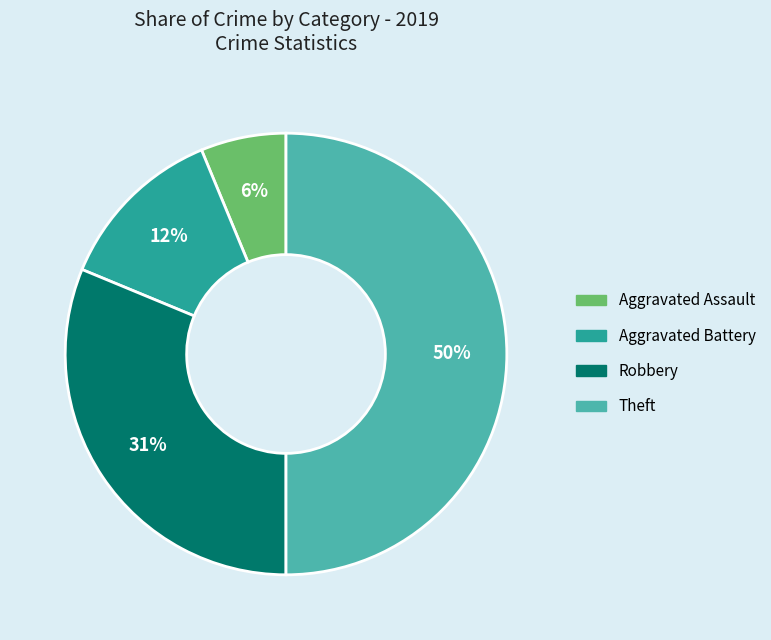

To the nearest percent, what portion does Robbery represent?

31%